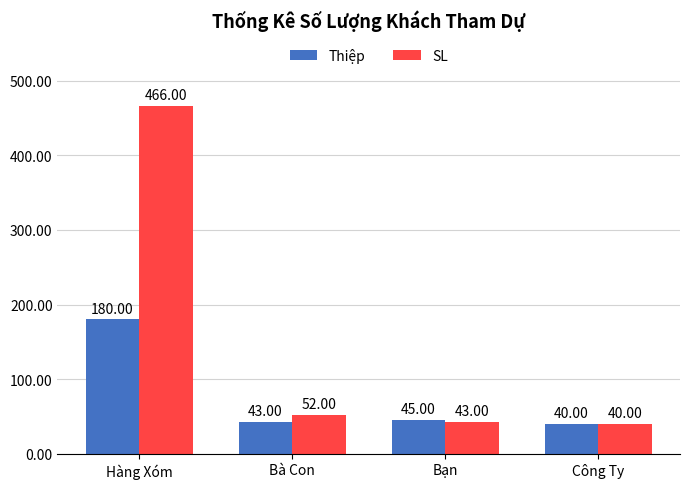

True or false: Thiệp has a value of 313 at Hàng Xóm.

False